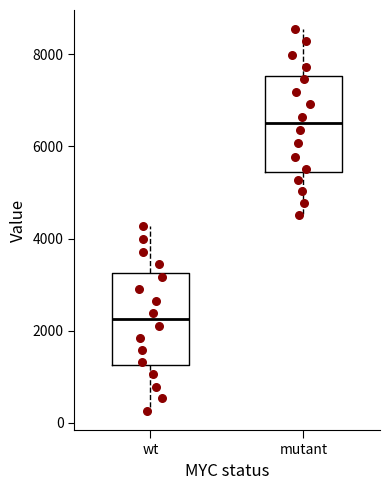

Reading left to right, transcribe this box plot: for each box, give where its median line is, the range the box spans, and where its two whiskers end, as read against the y-axis. The values are not printed on the chart, so give them approximately, as read against the axis.

wt: median 2200, box 1200 to 3200, whiskers 200 to 4200
mutant: median 6600, box 5400 to 7600, whiskers 4600 to 8600